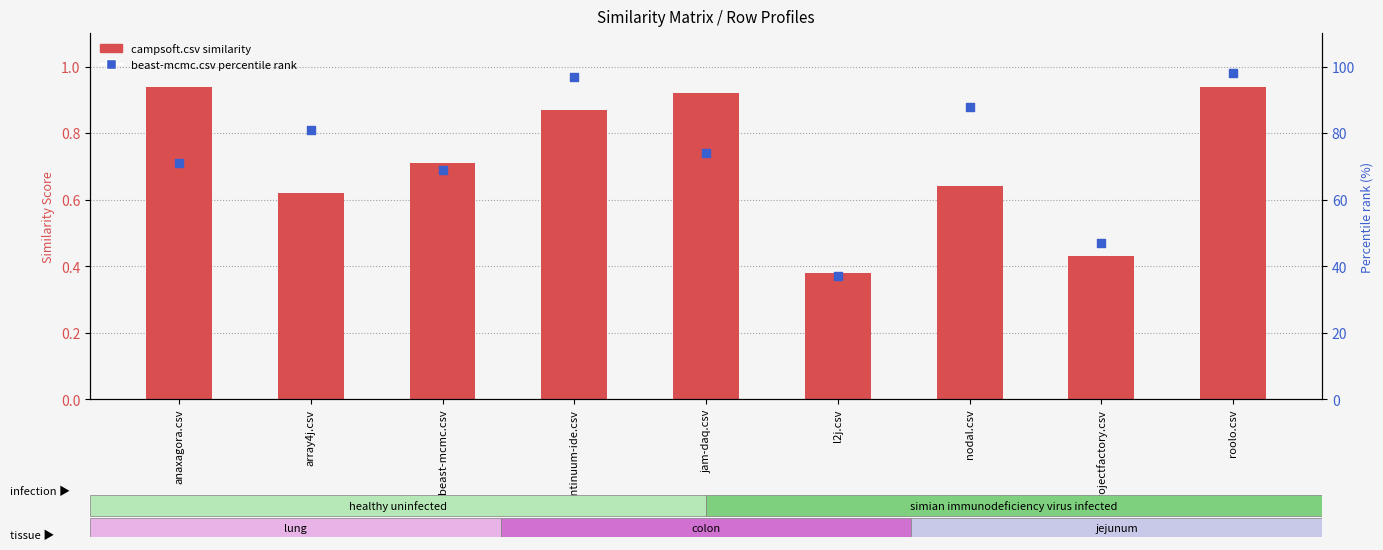

Which series contains the lowest Y value?

campsoft.csv (similarity)